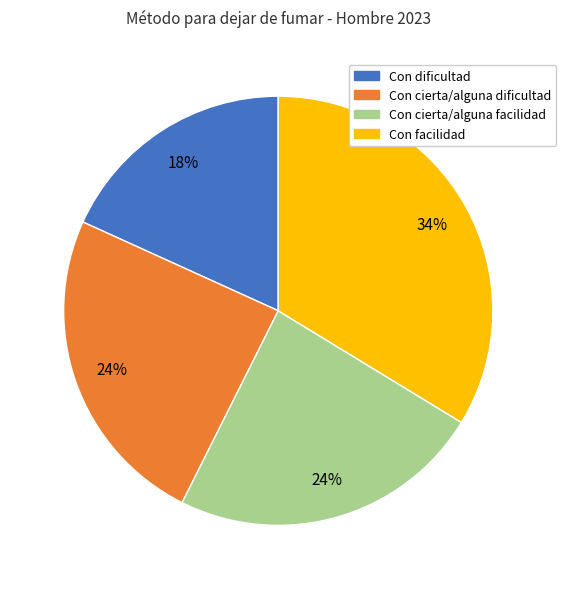

To the nearest percent, what percentage of the pie is Con dificultad?

18%